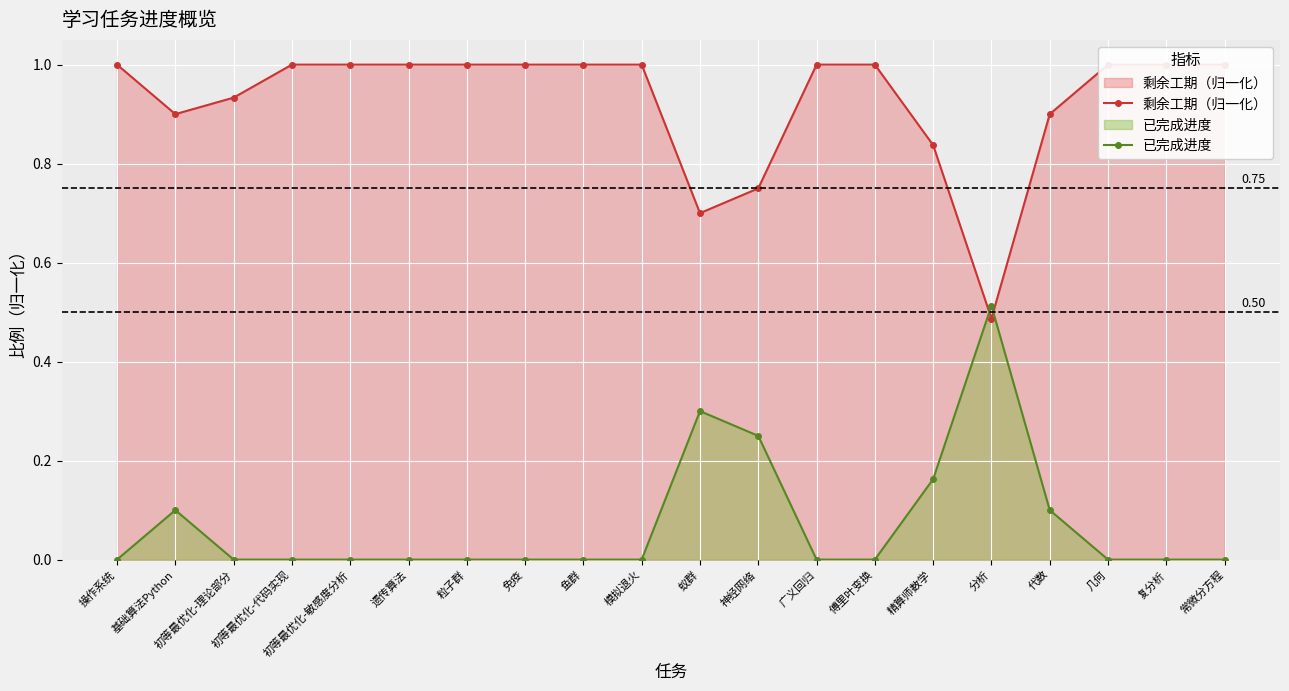

Which category has the lowest value across all series?

操作系统